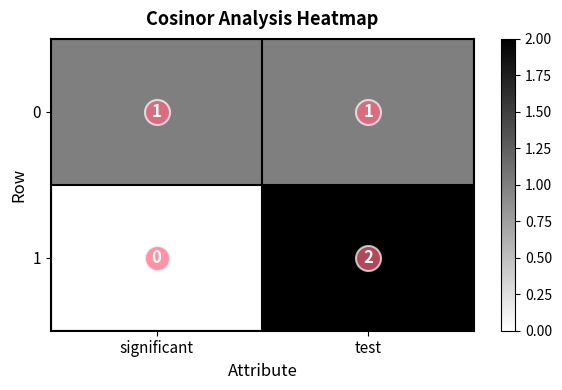

True or false: 1 has a value of 3 at test.

False